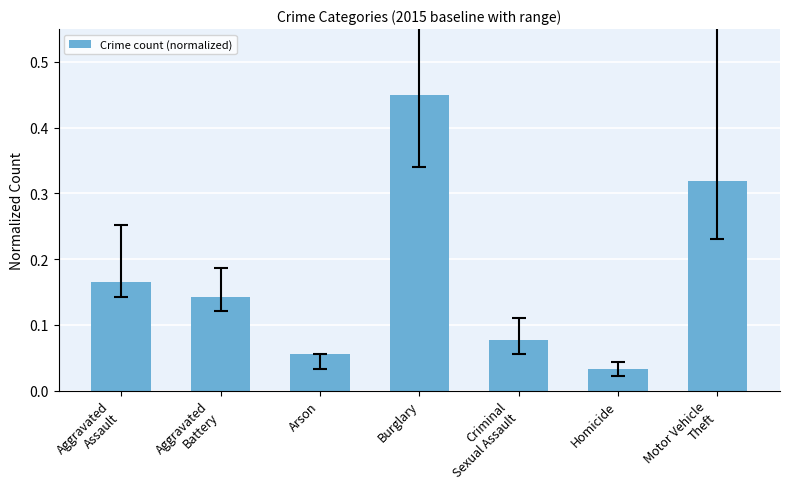

Rank the categories by value from highest to lowest.

Burglary, Motor Vehicle
Theft, Aggravated
Assault, Aggravated
Battery, Criminal
Sexual Assault, Arson, Homicide